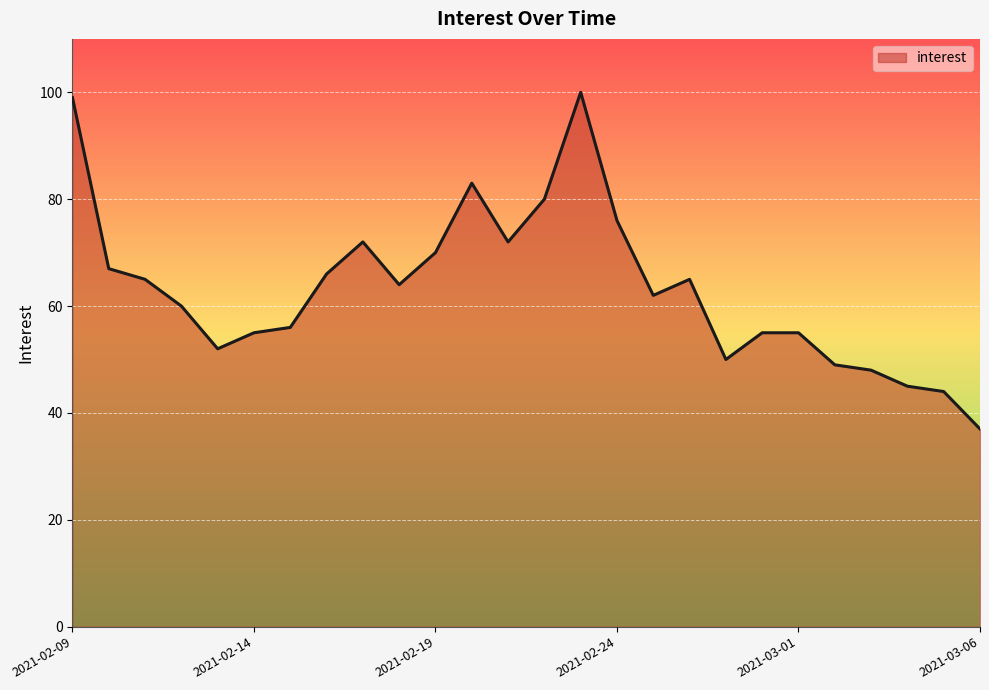

What is the difference between the maximum and minimum values?

63